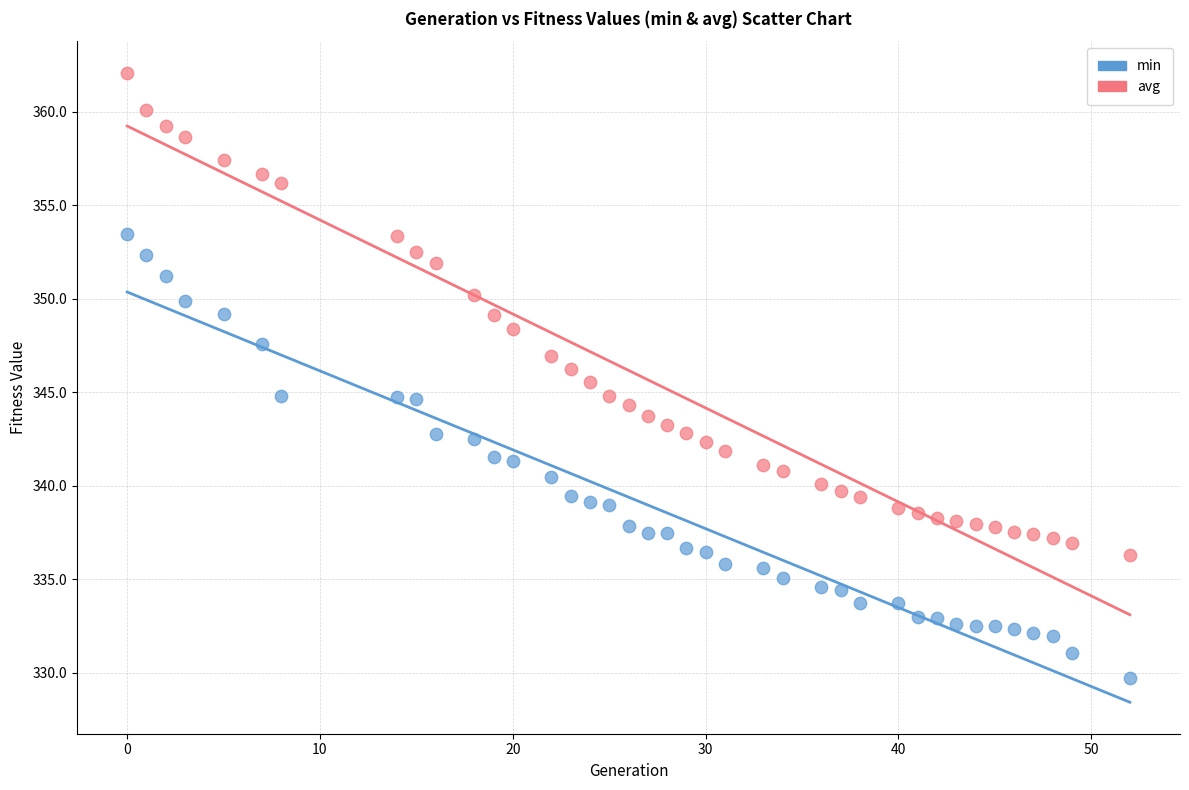

Which series contains the highest Y value?

avg